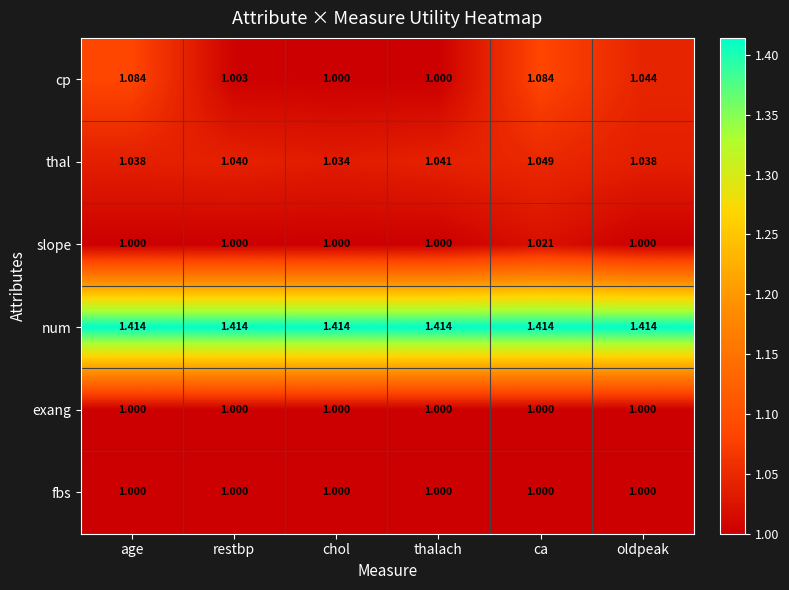

Which series has the widest spread of values?

cp